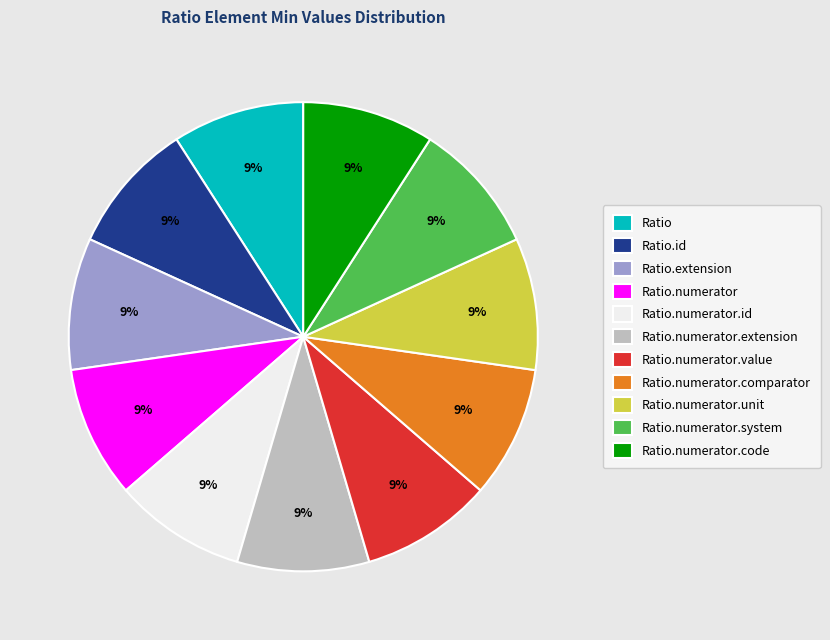

Does any single category account for the majority?

No